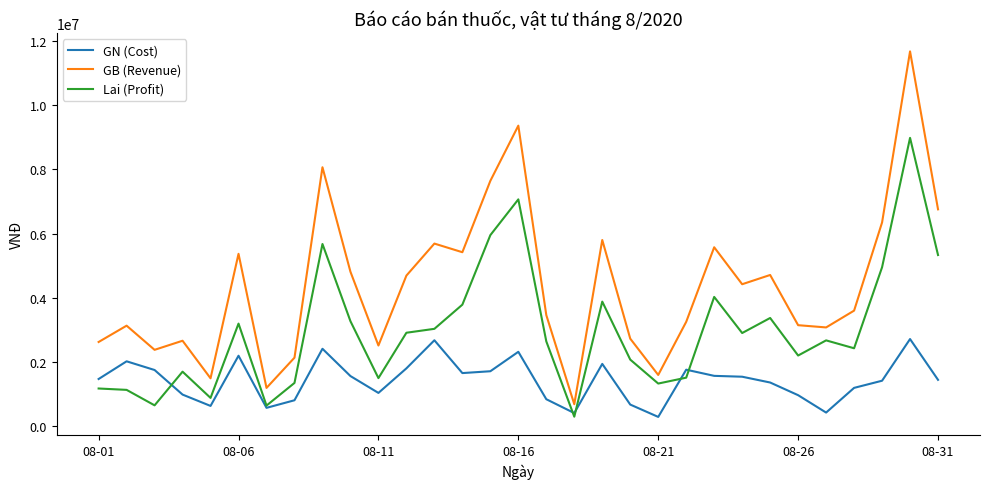

Which series ends up on top after the final intersection of Lai (Profit) and GN (Cost)?

Lai (Profit)